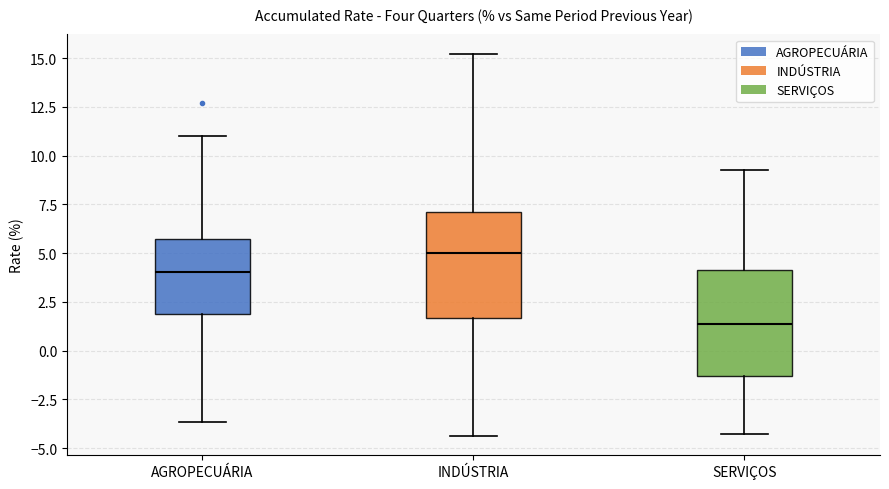

Reading left to right, read every box against the y-axis: the position of its median line, the range the box covers, and the ends of its whiskers. The values are not printed on the chart, so give them approximately, as read against the axis.

AGROPECUÁRIA: median 4.0, box 2.0 to 5.5, whiskers -3.5 to 11.0
INDÚSTRIA: median 5.0, box 1.5 to 7.0, whiskers -4.5 to 15.0
SERVIÇOS: median 1.5, box -1.5 to 4.0, whiskers -4.5 to 9.5